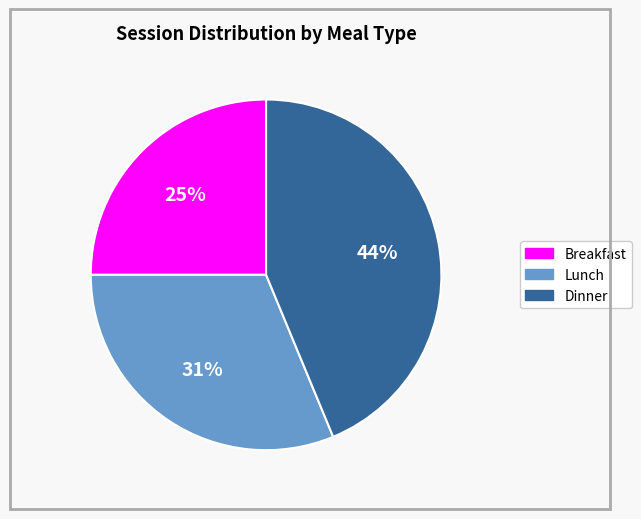

True or false: Breakfast accounts for 12% of the total.

False